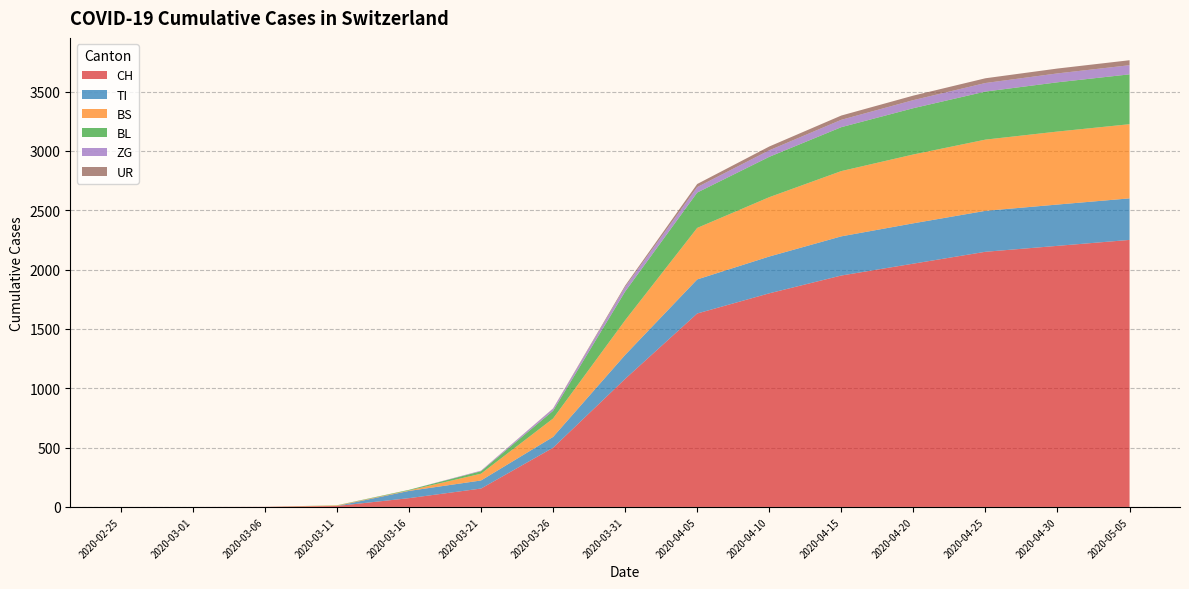

Reading left to right, what are all the values shown in this chart?

CH: 2020-02-25=0	2020-03-01=0	2020-03-06=1	2020-03-11=8	2020-03-16=74	2020-03-21=155	2020-03-26=499	2020-03-31=1079	2020-04-05=1630	2020-04-10=1800	2020-04-15=1950	2020-04-20=2050	2020-04-25=2150	2020-04-30=2200	2020-05-05=2250
TI: 2020-02-25=0	2020-03-01=0	2020-03-06=0	2020-03-11=0	2020-03-16=61	2020-03-21=68	2020-03-26=91	2020-03-31=202	2020-04-05=287	2020-04-10=310	2020-04-15=330	2020-04-20=340	2020-04-25=345	2020-04-30=348	2020-05-05=350
BS: 2020-02-25=0	2020-03-01=0	2020-03-06=0	2020-03-11=4	2020-03-16=4	2020-03-21=57	2020-03-26=155	2020-03-31=292	2020-04-05=434	2020-04-10=500	2020-04-15=550	2020-04-20=580	2020-04-25=600	2020-04-30=615	2020-05-05=625
BL: 2020-02-25=0	2020-03-01=0	2020-03-06=0	2020-03-11=2	2020-03-16=5	2020-03-21=21	2020-03-26=65	2020-03-31=242	2020-04-05=298	2020-04-10=340	2020-04-15=370	2020-04-20=390	2020-04-25=405	2020-04-30=415	2020-05-05=420
ZG: 2020-02-25=0	2020-03-01=0	2020-03-06=0	2020-03-11=0	2020-03-16=0	2020-03-21=5	2020-03-26=18	2020-03-31=39	2020-04-05=46	2020-04-10=55	2020-04-15=62	2020-04-20=68	2020-04-25=72	2020-04-30=75	2020-05-05=77
UR: 2020-02-25=0	2020-03-01=0	2020-03-06=0	2020-03-11=0	2020-03-16=0	2020-03-21=0	2020-03-26=2	2020-03-31=11	2020-04-05=26	2020-04-10=32	2020-04-15=36	2020-04-20=38	2020-04-25=40	2020-04-30=41	2020-05-05=42